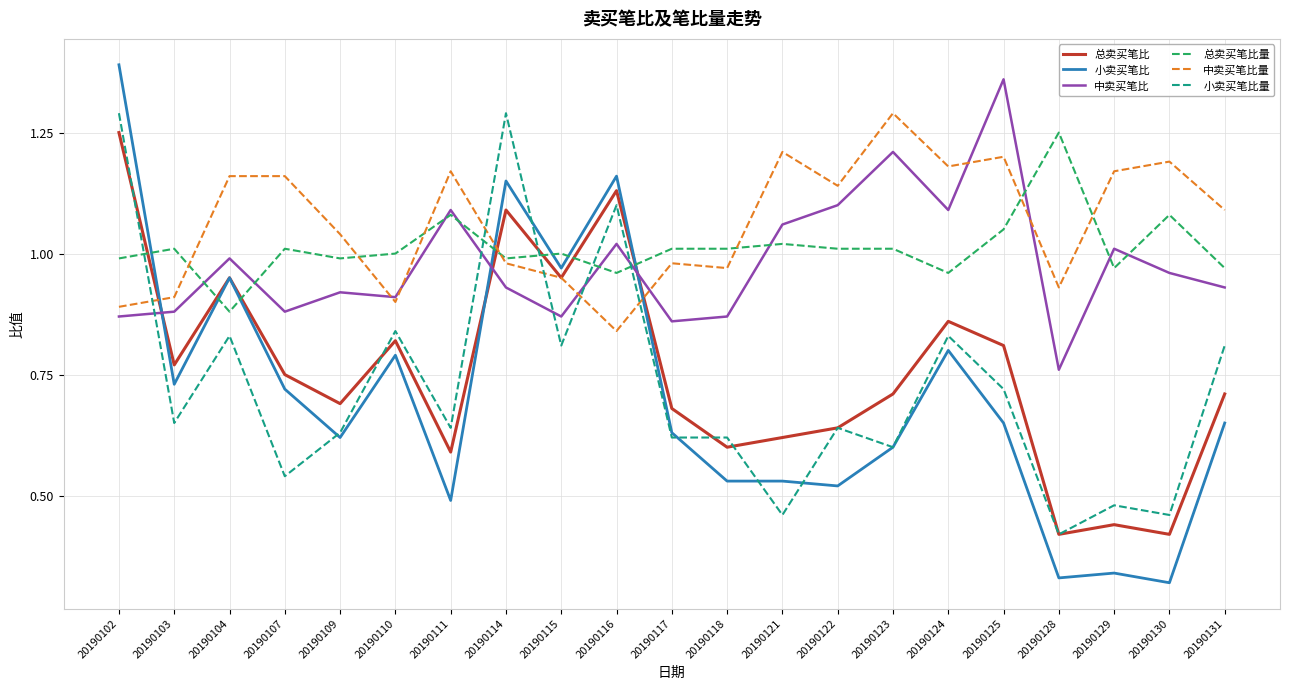

Which label corresponds to the largest value in the chart?

20190102